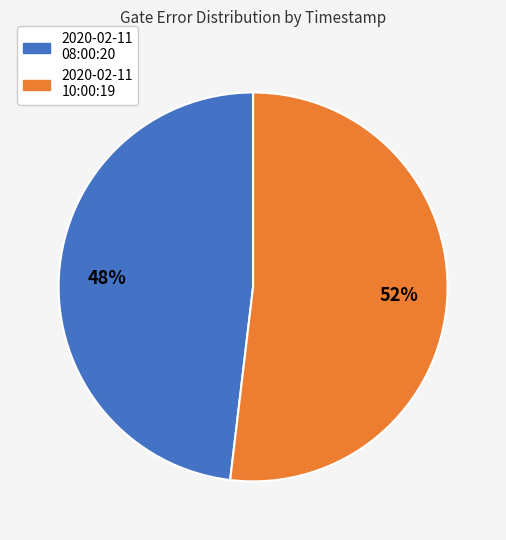

To the nearest percent, what percentage of the pie is 2020-02-11 10:00:19?

52%